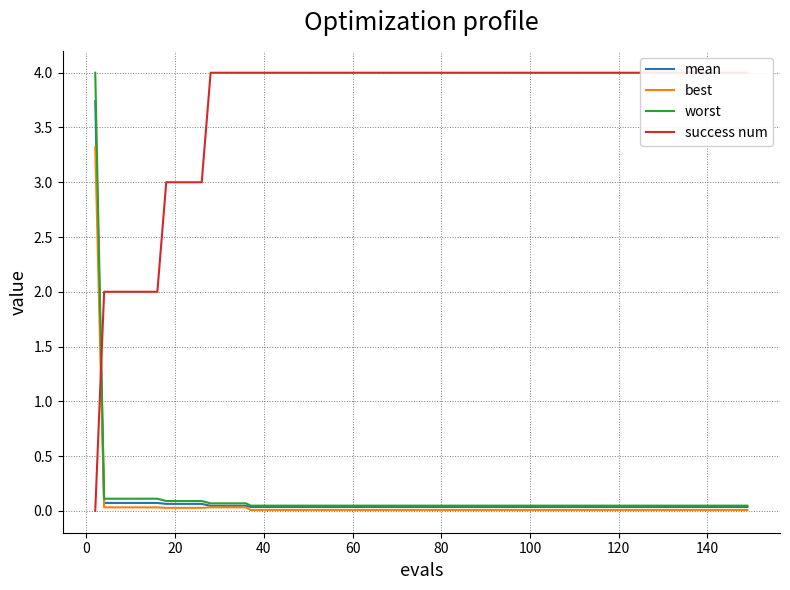

What is the highest value of the worst series?

4.0